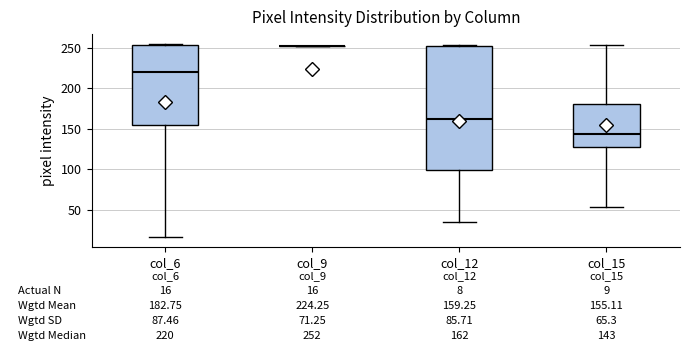

Which box is the tallest, from its lower edge to its upper edge?

col_12